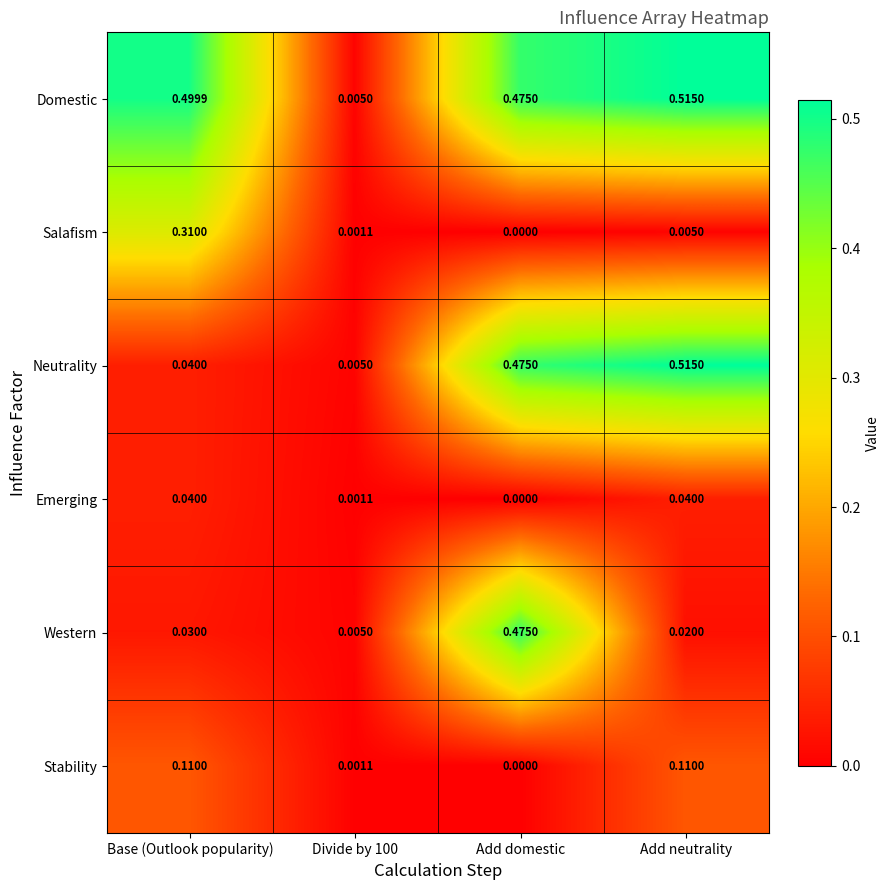

Which series has the largest total across all categories?

Domestic